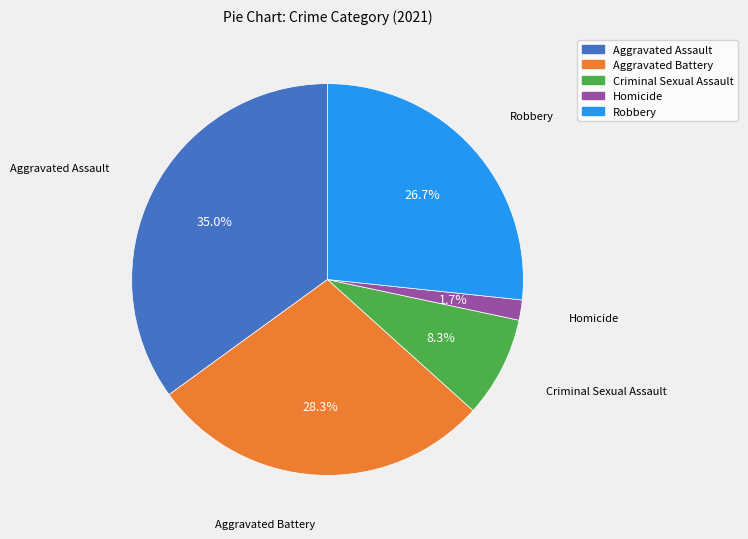

Which has a higher value, Criminal Sexual Assault or Aggravated Battery?

Aggravated Battery